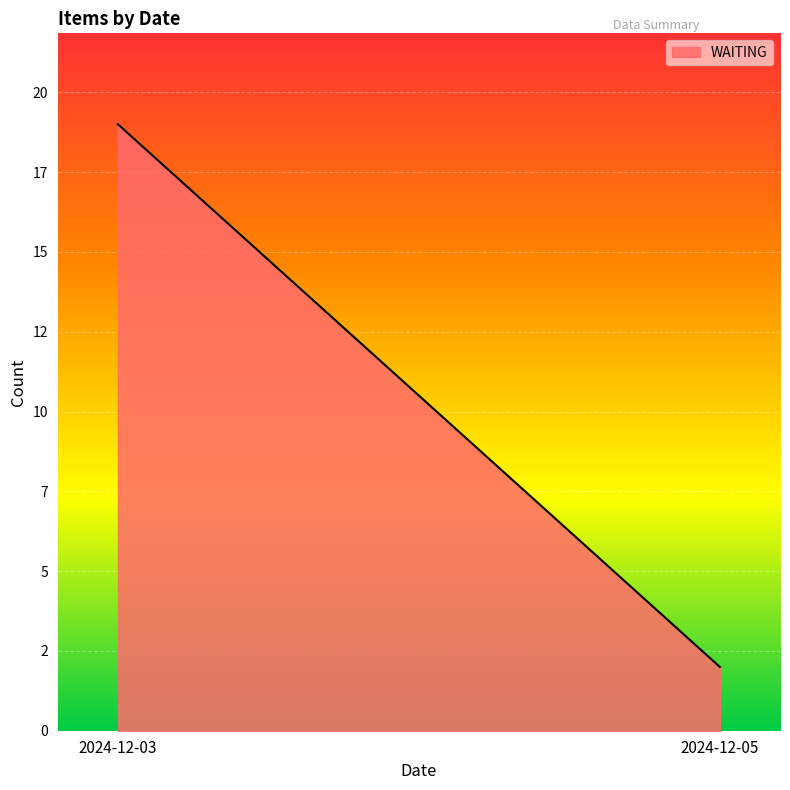

Which category has the highest value across all series?

2024-12-03